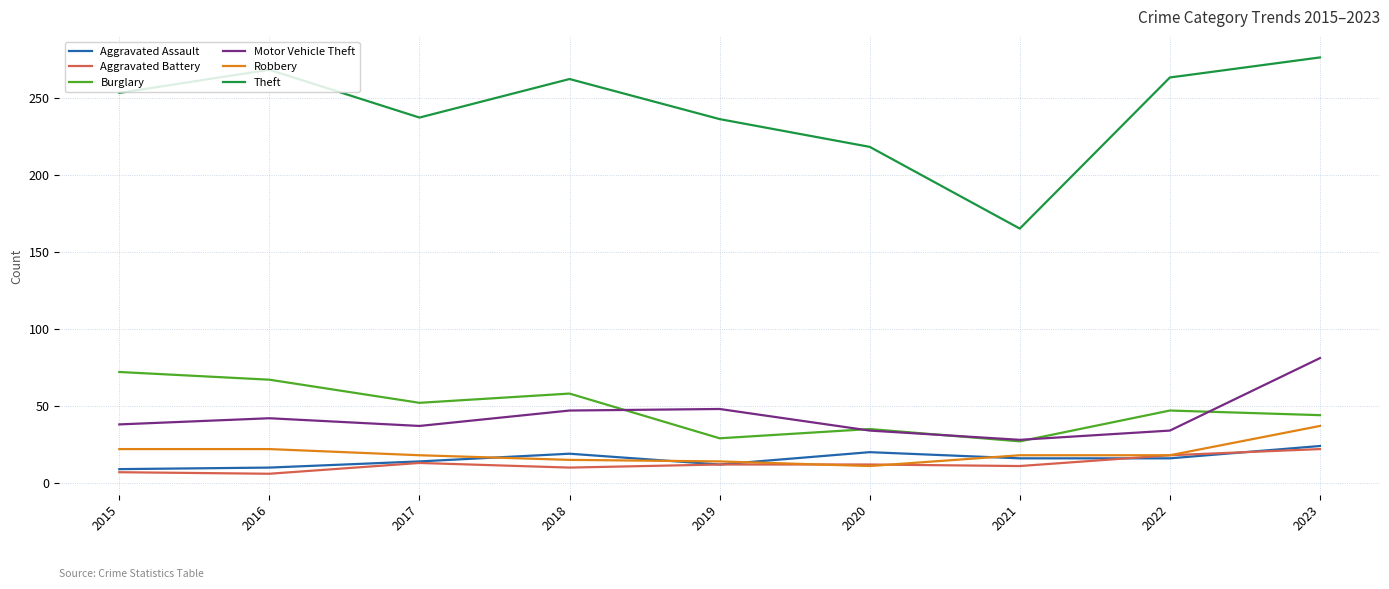

What is the spread (max minus min) of values at 2019?

224